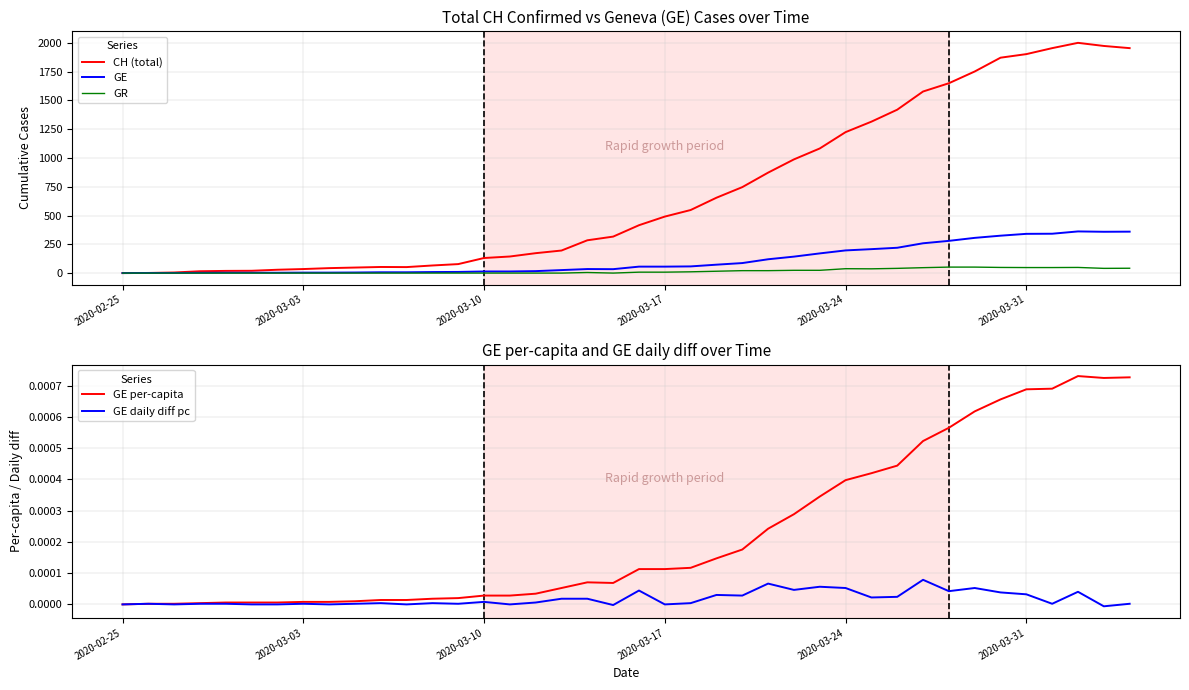

How many categories are shown in the chart?

40